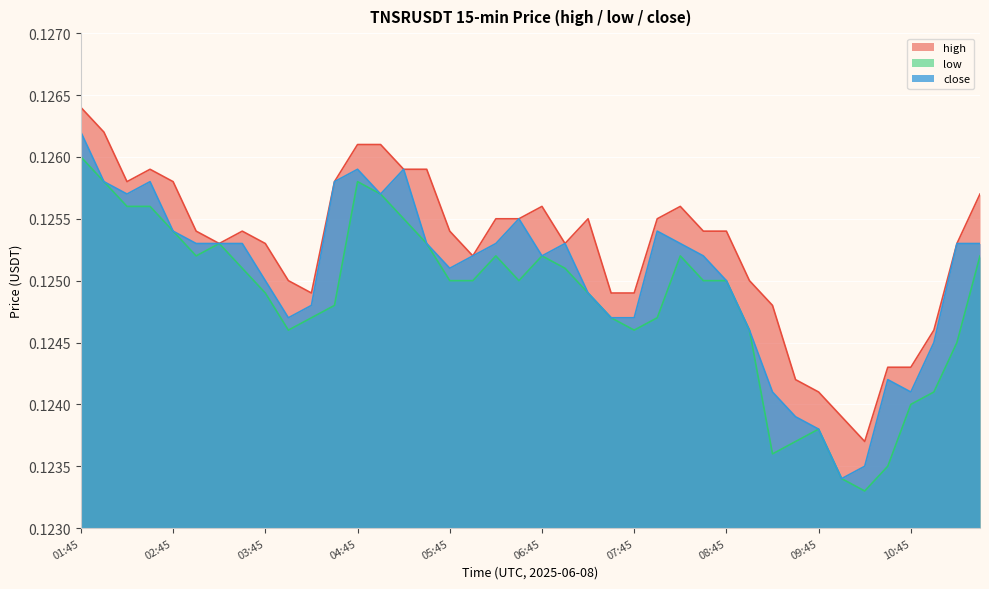

True or false: low has a value of 0.1 at 05:15.

True